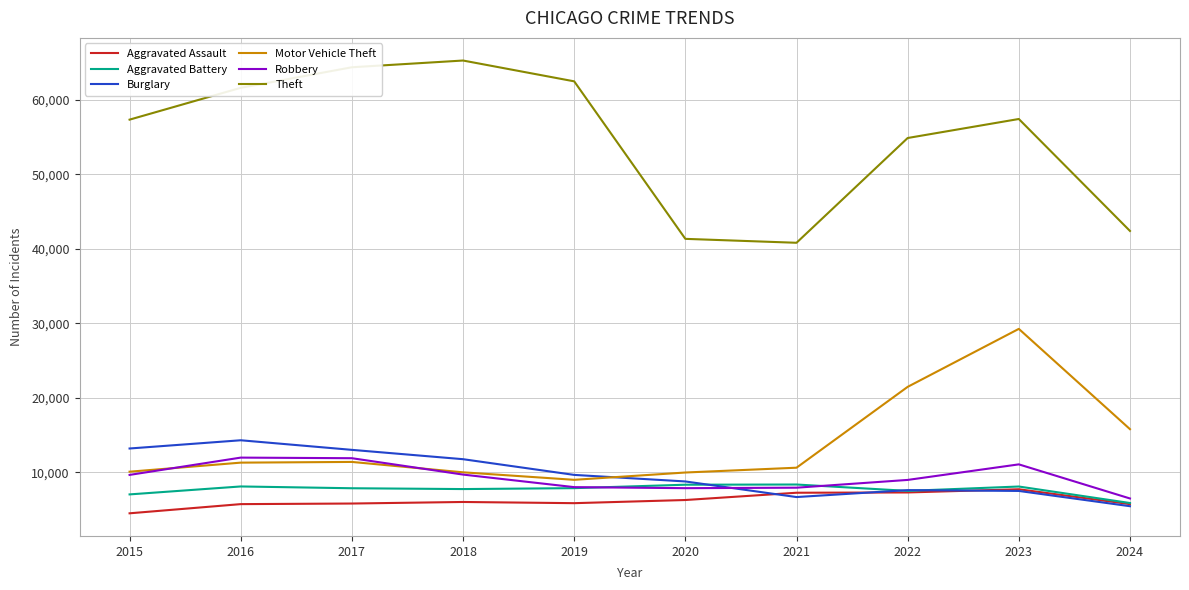

At which label does Theft first exceed 57438?

2016